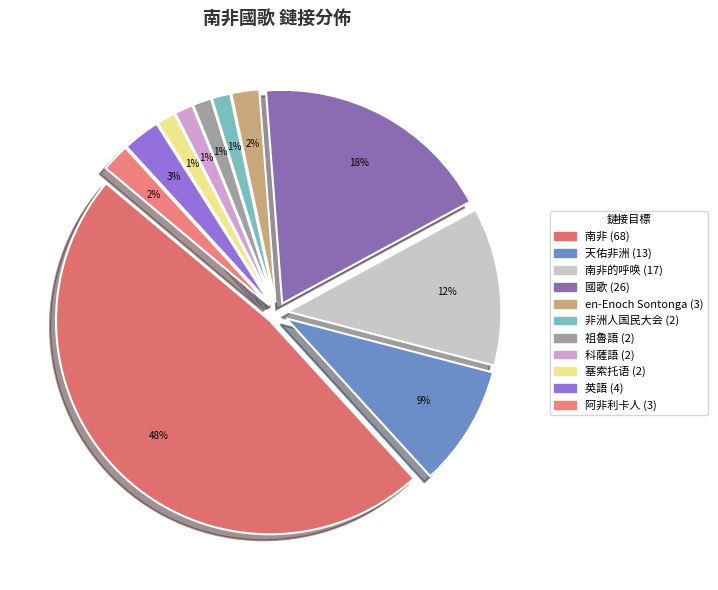

Does 國歌 represent more than half of the total?

No